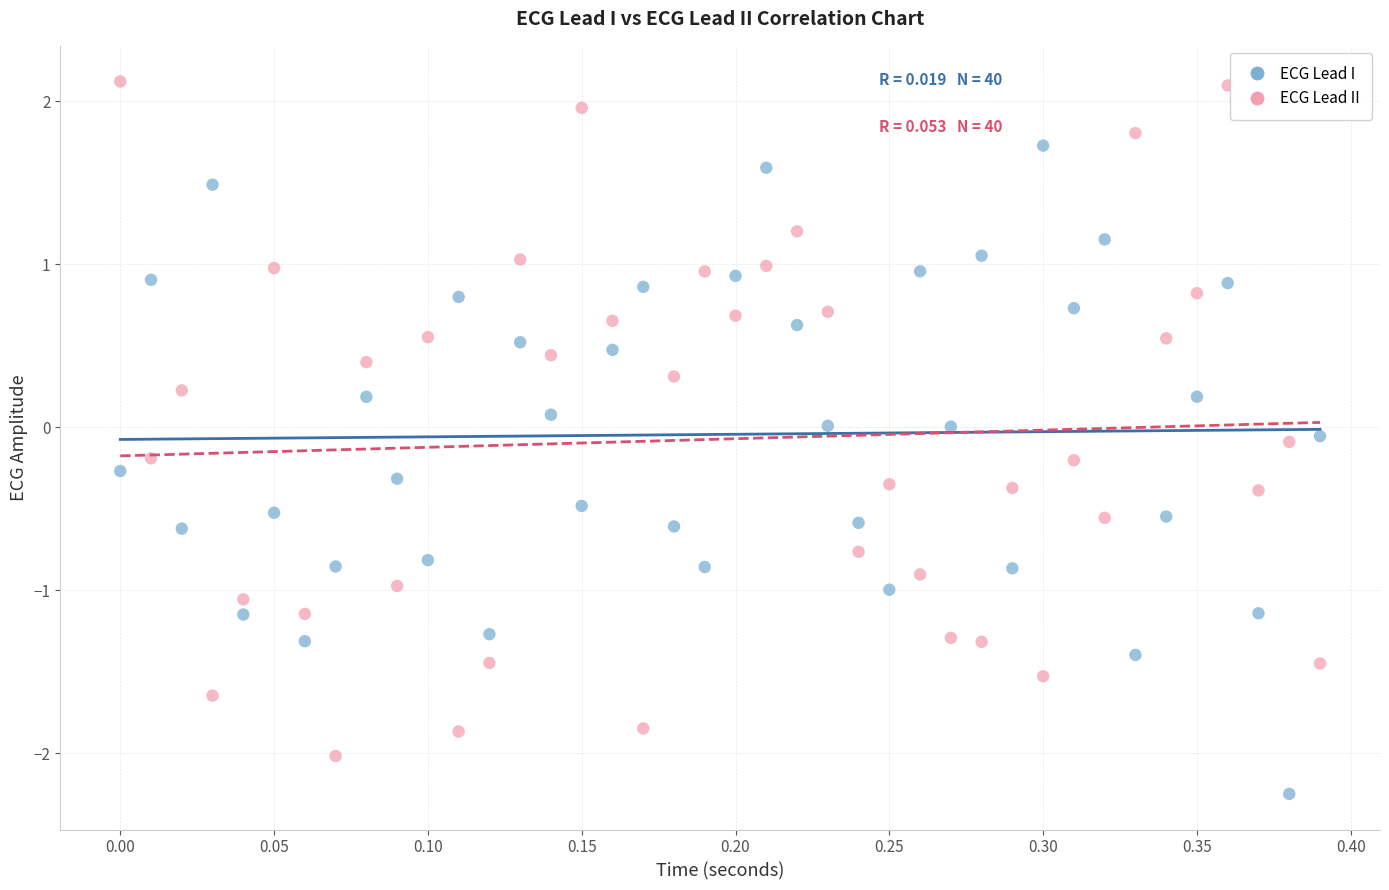

Which series reaches the minimum Y coordinate?

ECG Lead I